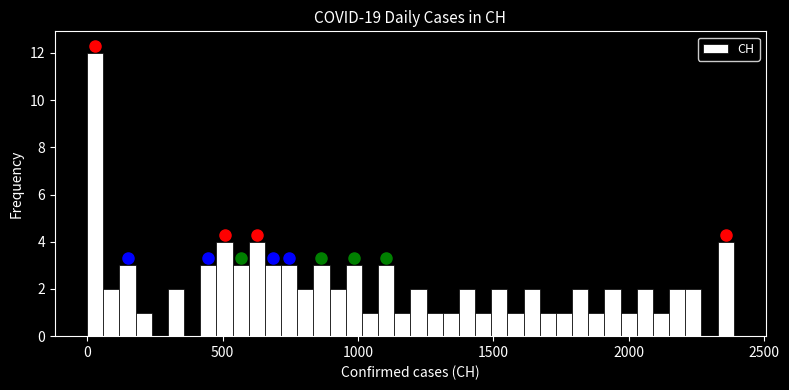

Around what value on the x-axis is the tallest bar? Give the approximate position of its centre, as read against the axis.

50